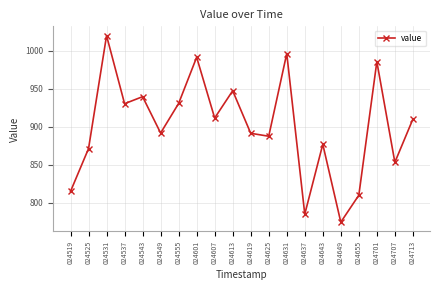

Is this an area chart (filled region under the line)?

No